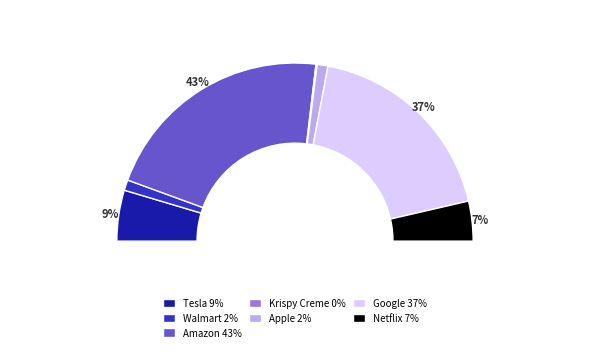

To the nearest percent, what is the combined percentage of Apple and Walmart?

4%